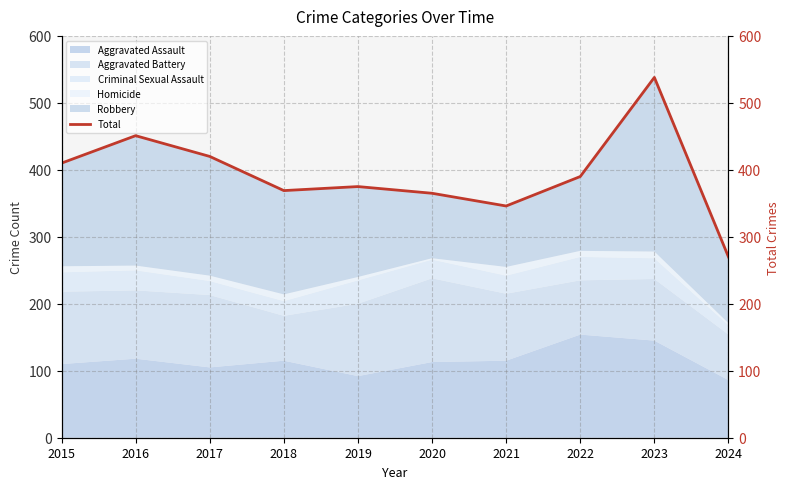

What is the sum of the values at 2015 and 2019?

785